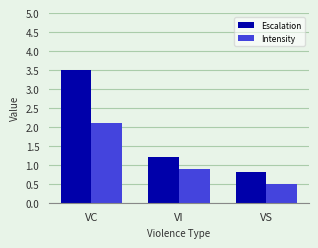

Is the value of Intensity at VS greater than the value of Escalation at VI?

No